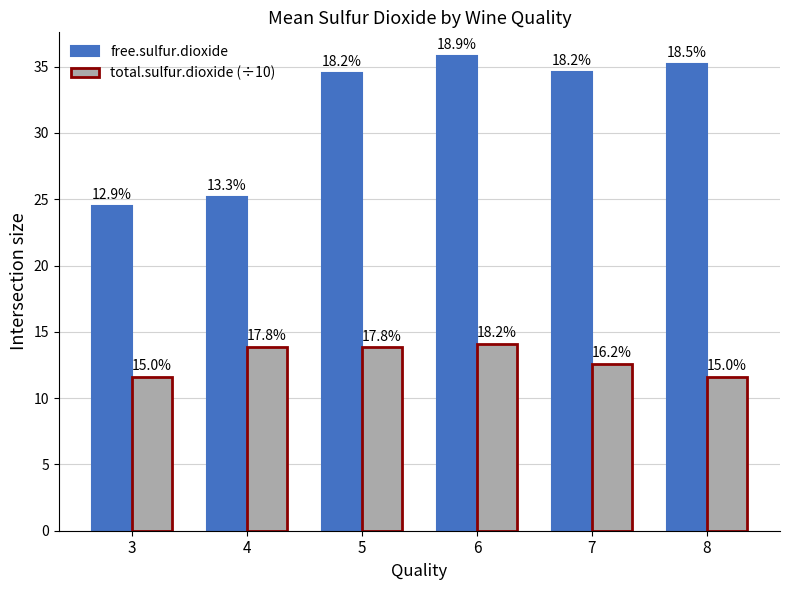

Which series has the largest total across all categories?

free.sulfur.dioxide